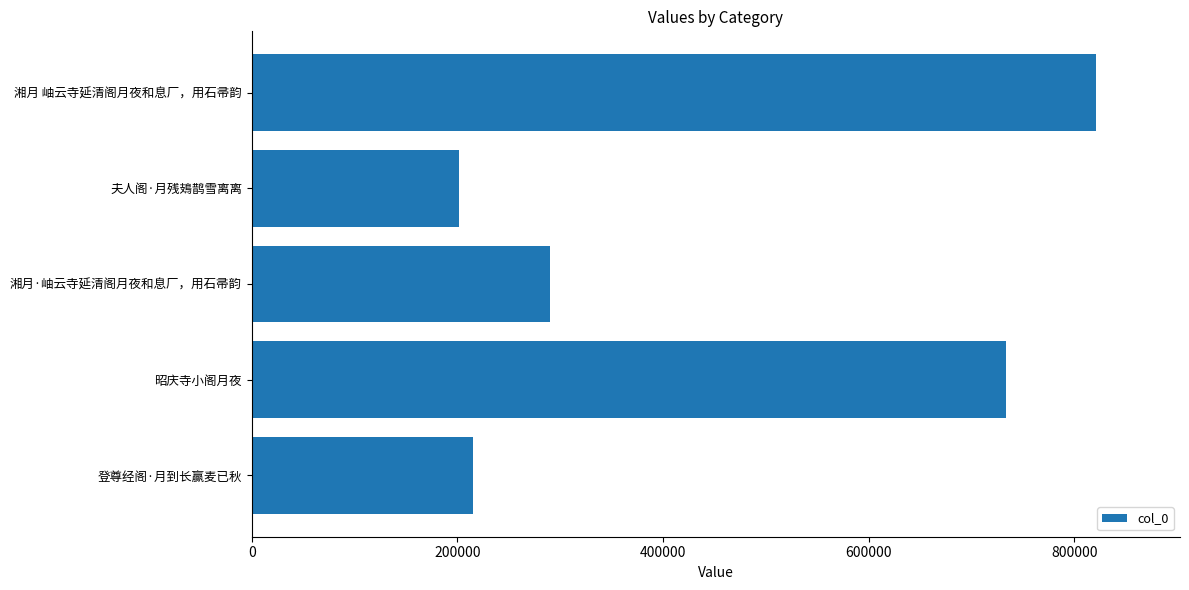

What is the ratio of the value at 登尊经阁·月到长赢麦已秋 to the value at 昭庆寺小阁月夜?

0.3